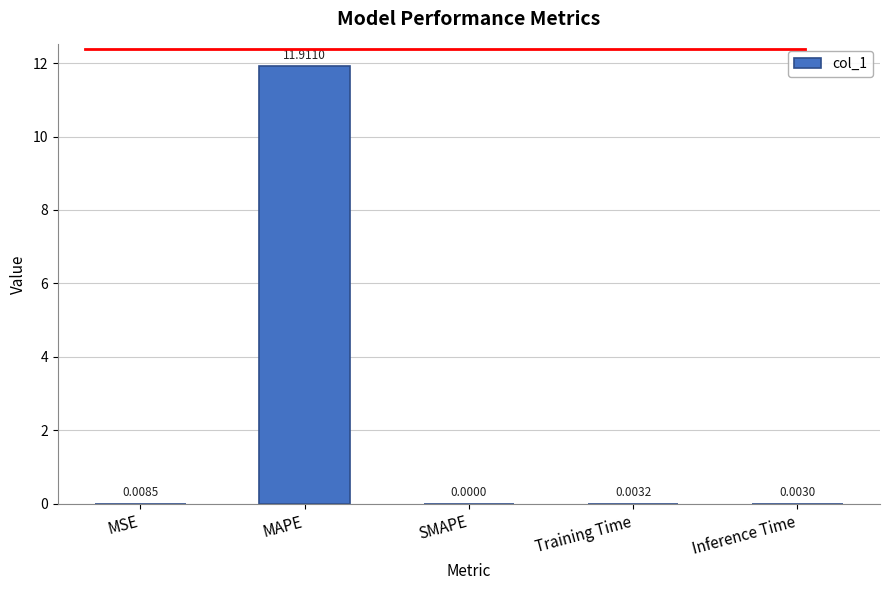

Which label corresponds to the largest value in the chart?

MAPE